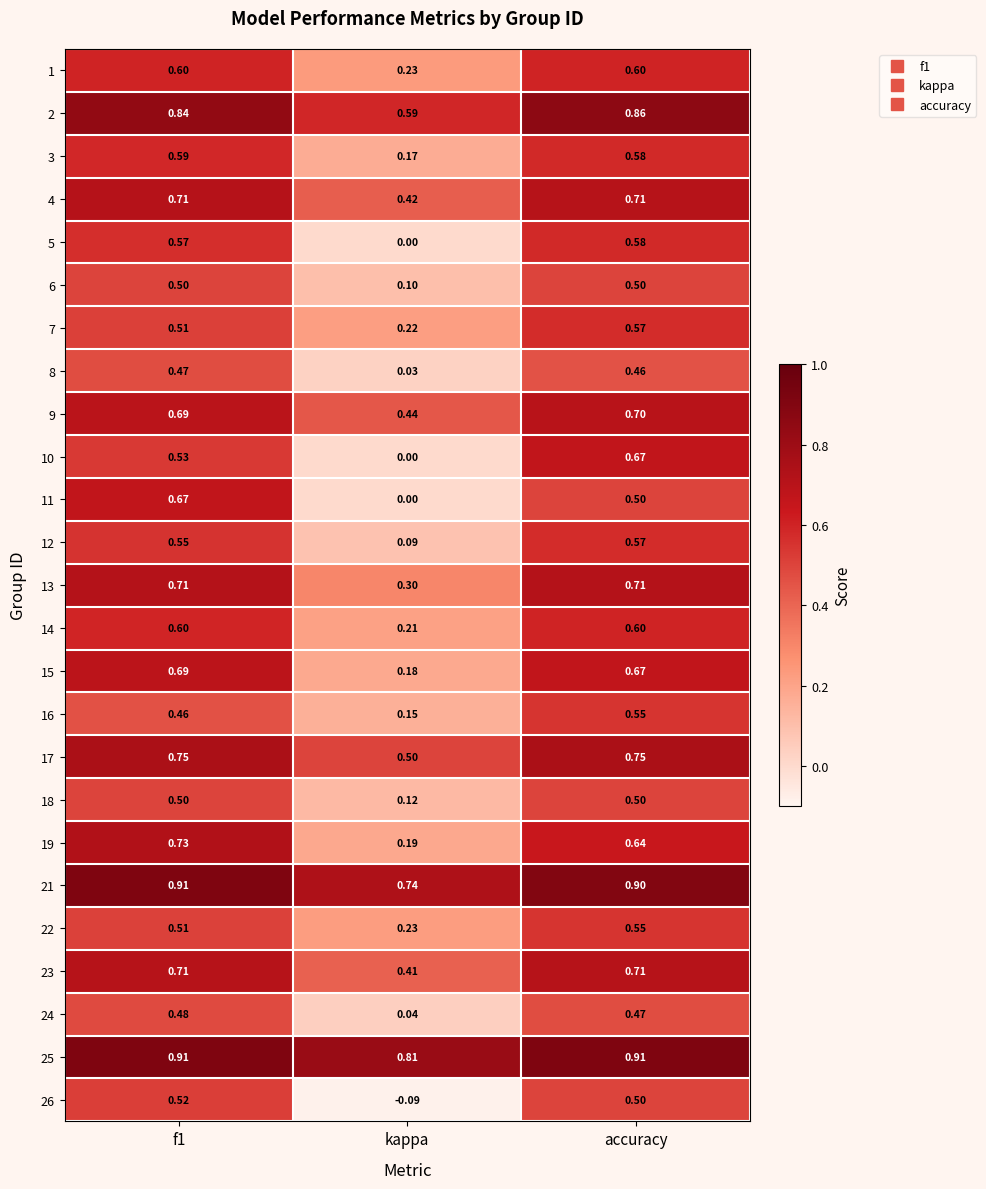

At which label does 1 reach its minimum?

kappa